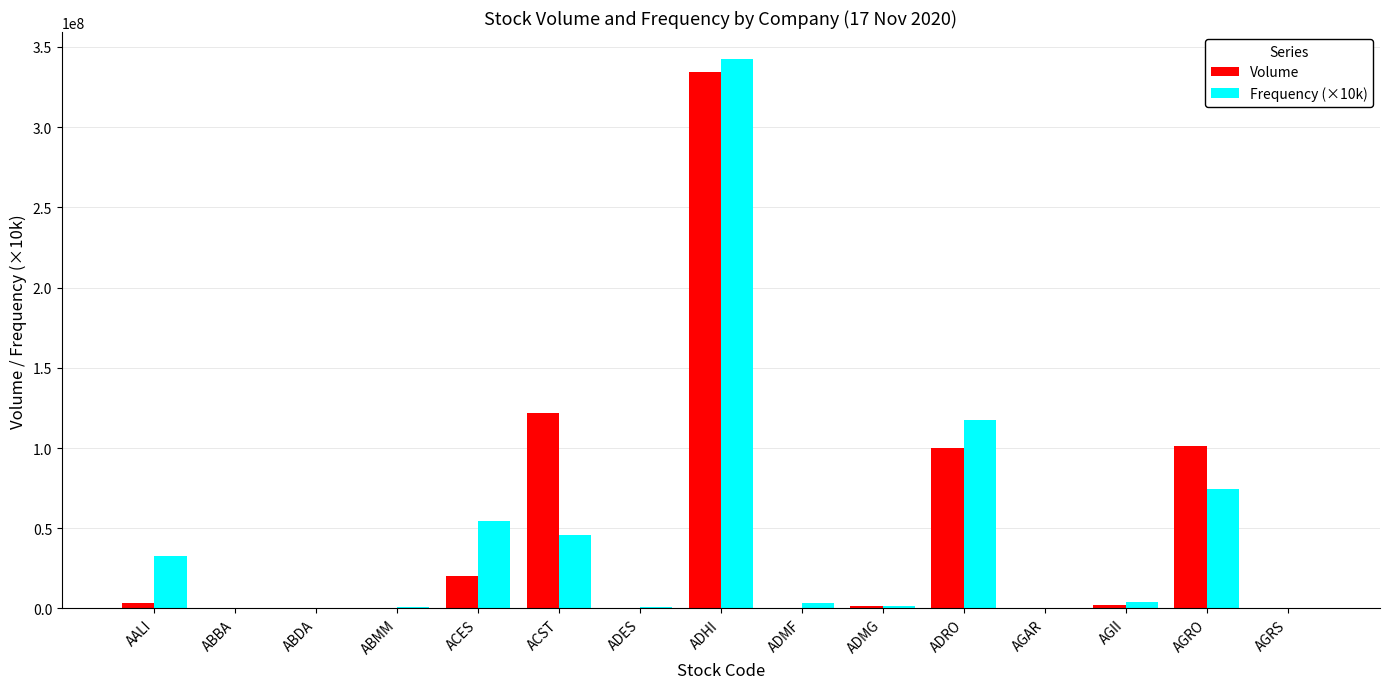

How many categories are shown in the chart?

15